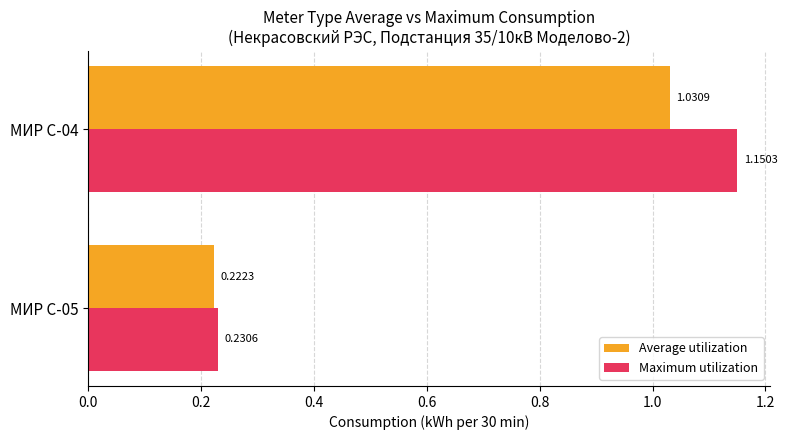

What is the average value of the Maximum utilization series?

0.7